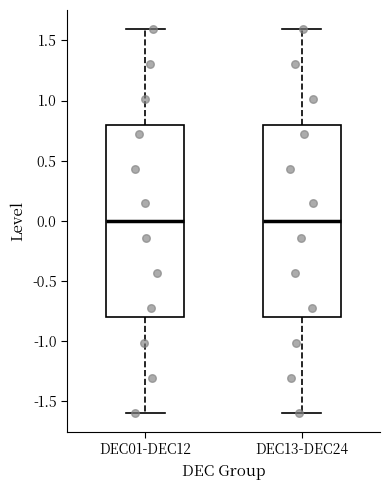

Where does the upper whisker of the box for DEC13-DEC24 end on the y-axis? The values are not printed on the chart, so give them approximately, as read against the axis.

1.6